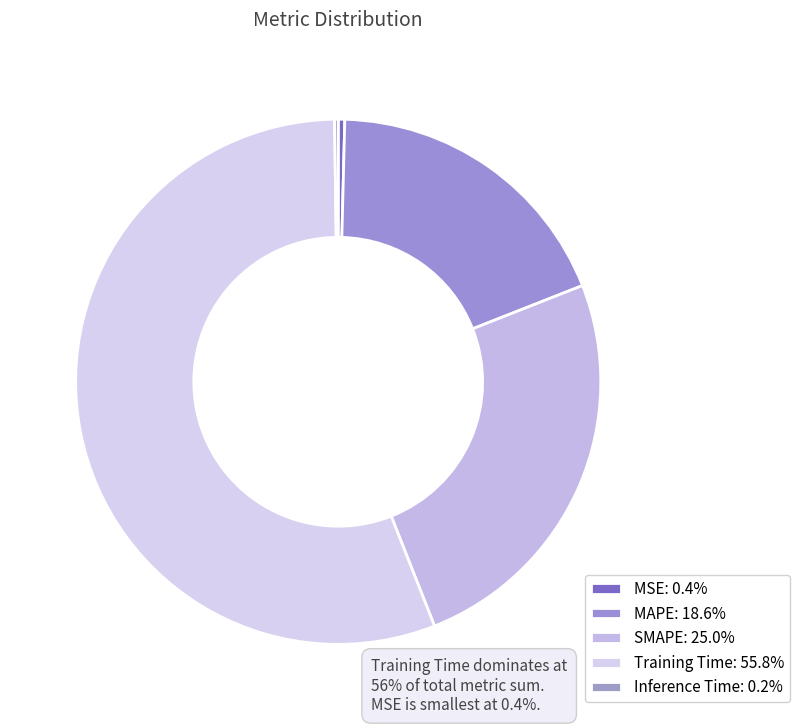

What is the majority slice?

Training Time